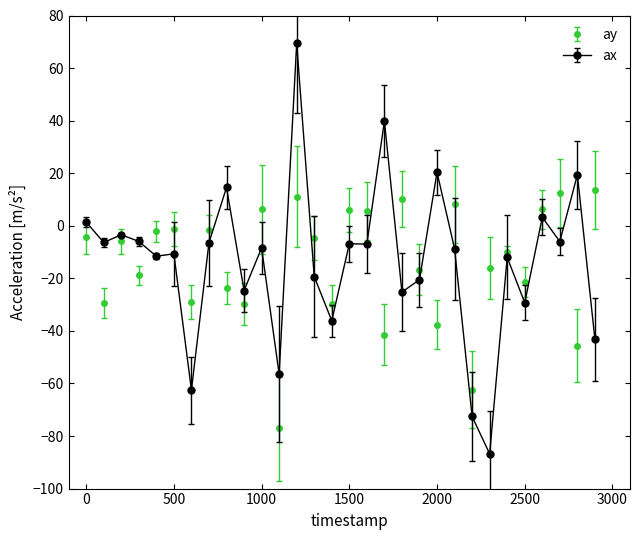

Which series has the widest spread of values?

ax